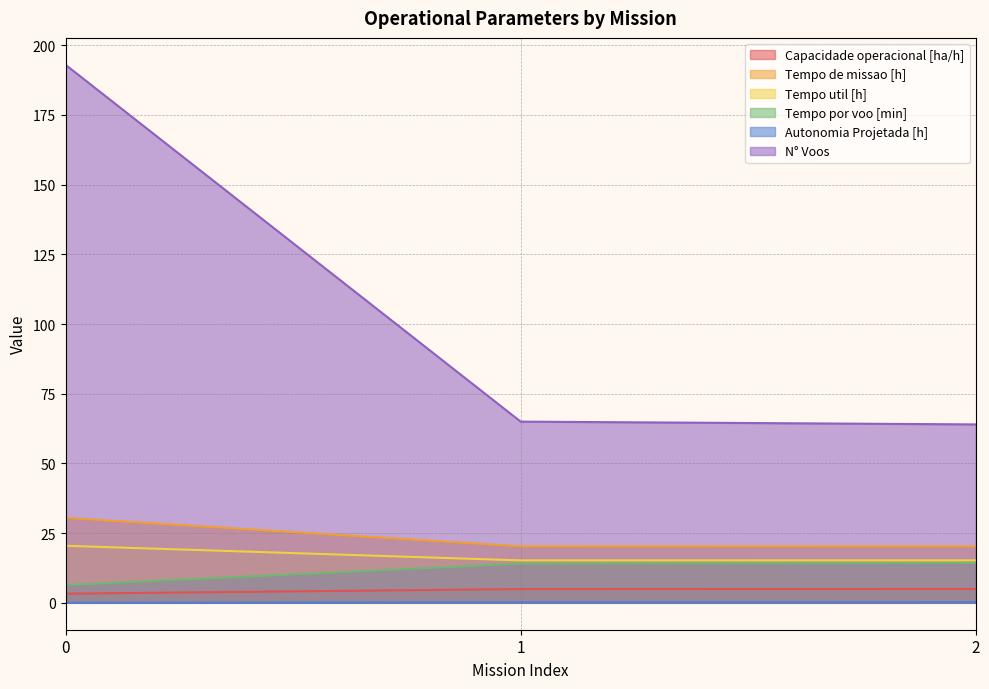

Reading right to left, extract all data points from this chart.

Capacidade operacional [ha/h]: 2=4.9	1=4.9	0=3.3
Tempo de missao [h]: 2=20.2	1=20.3	0=30.5
Tempo util [h]: 2=15.2	1=15.2	0=20.5
Tempo por voo [min]: 2=14.3	1=14.1	0=6.4
Autonomia Projetada [h]: 2=0.3	1=0.2	0=0.1
N° Voos: 2=64.0	1=65.0	0=193.0